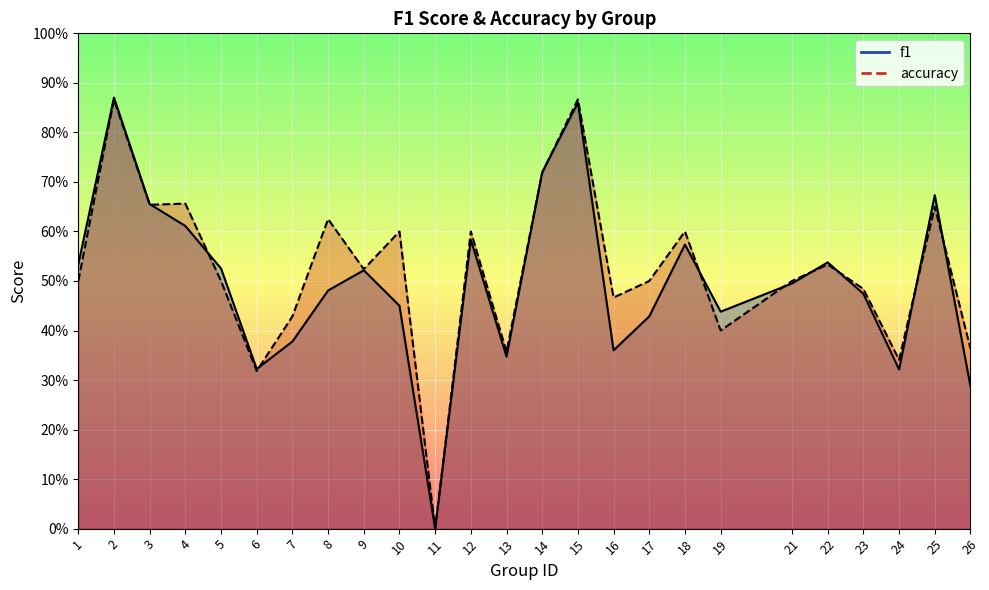

Where is the first local maximum for accuracy?

2